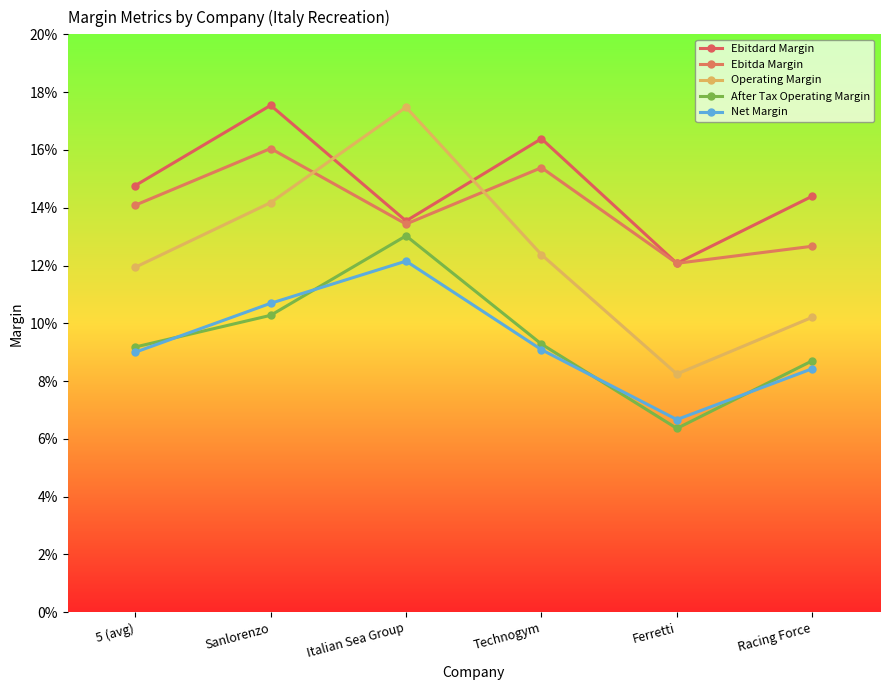

What is the average value of the Ebitdard Margin series?

0.1